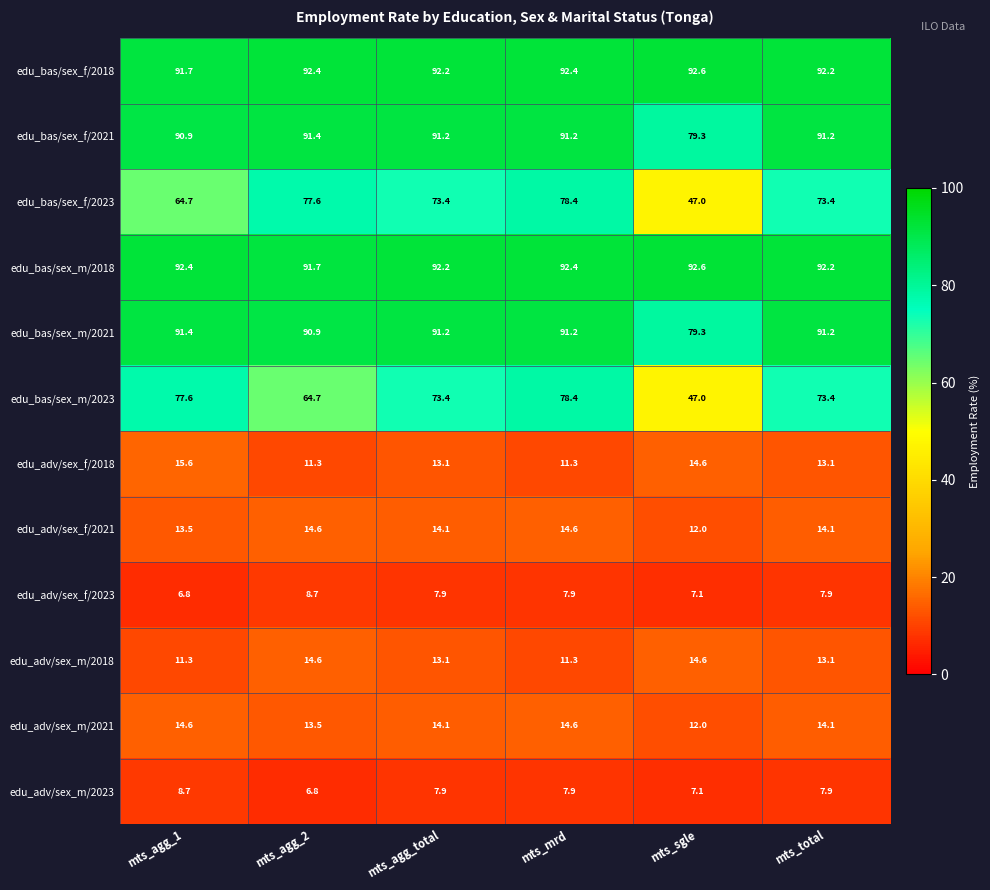

At which category does the chart reach its peak across all series?

mts_sgle